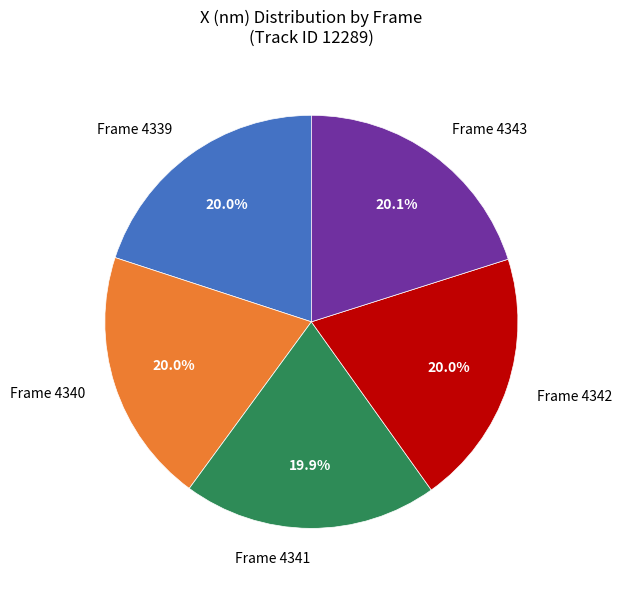

How many segments does this pie chart have?

5